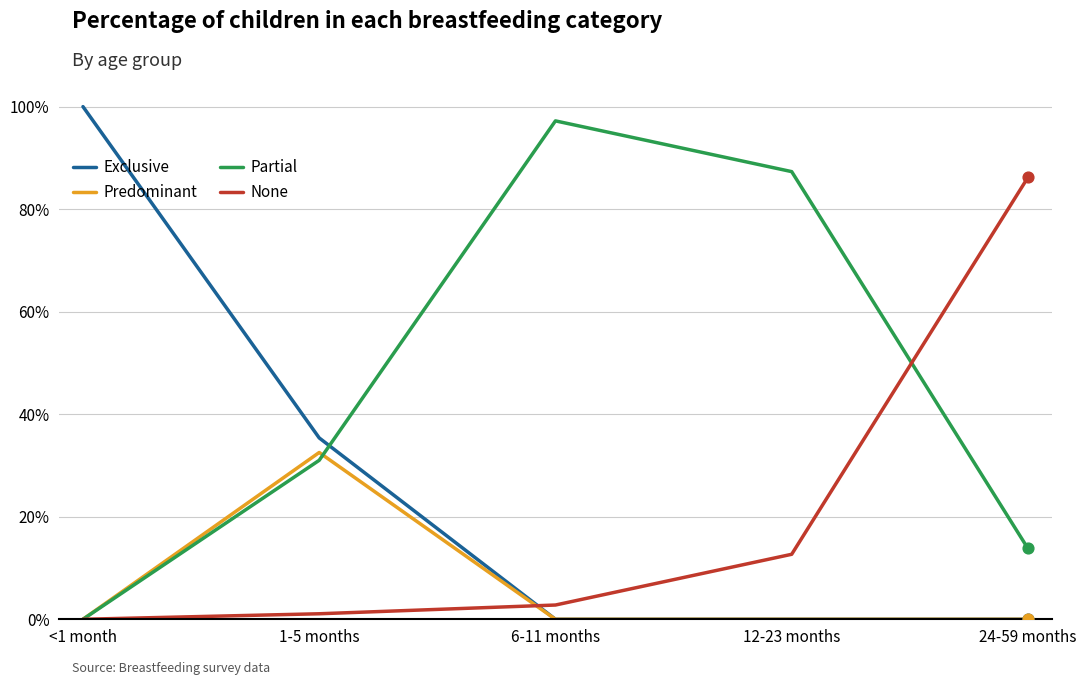

Which series has the largest total across all categories?

Partial